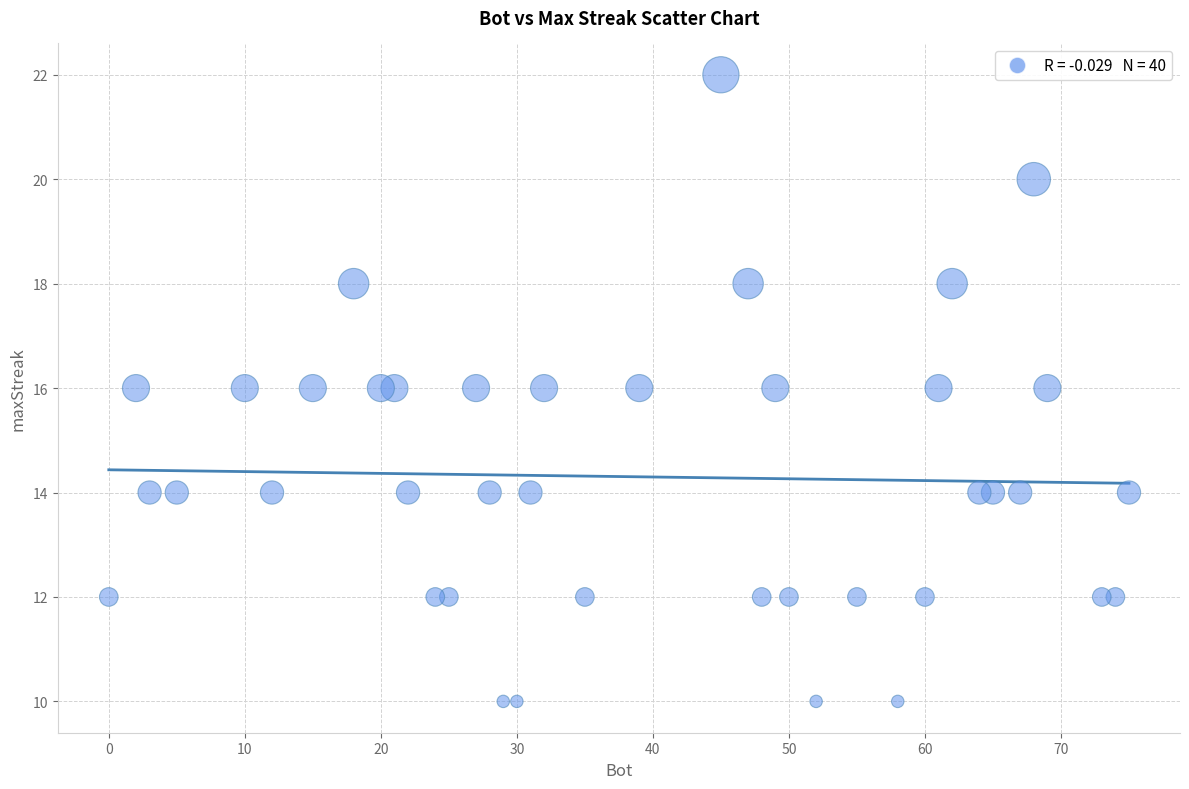

What is the range of X values (max minus min)?

75